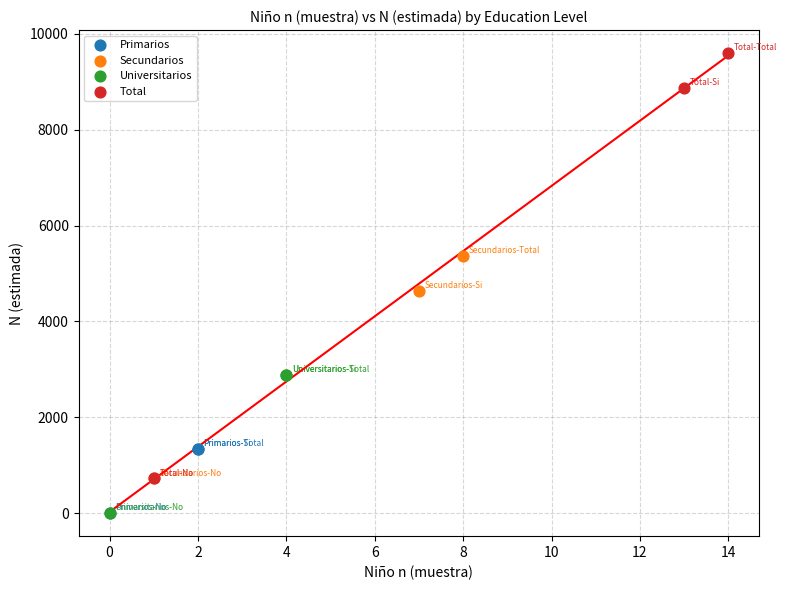

Which series has the largest Y range (max minus min)?

Total